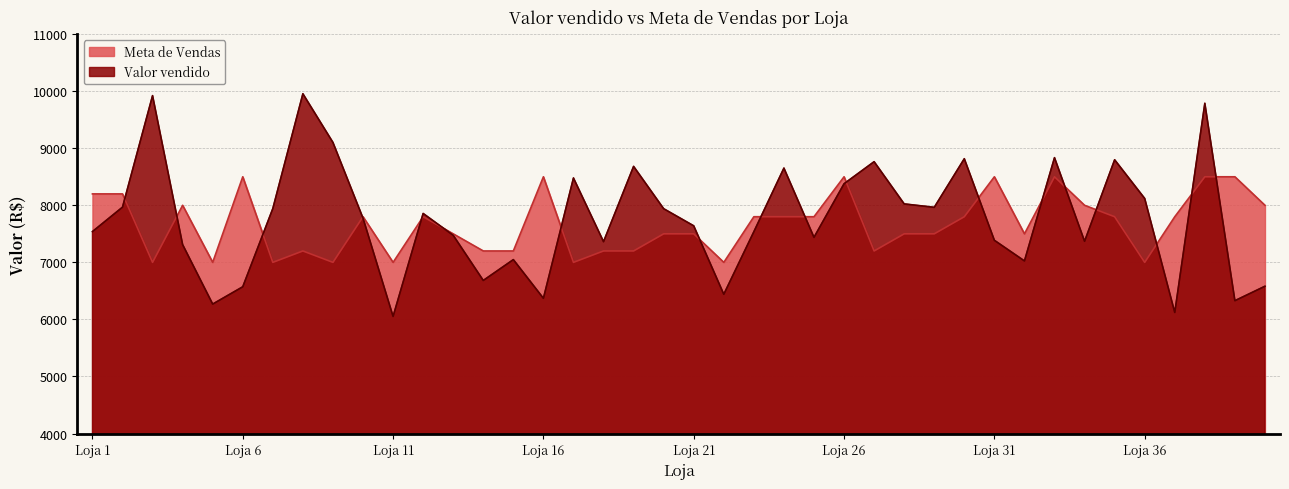

What is the maximum value for Meta de Vendas?

8500.0